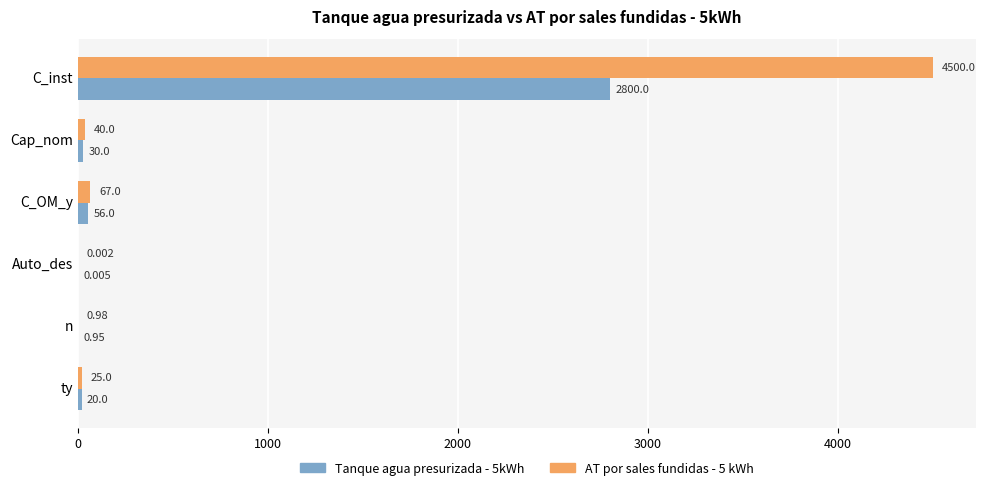

Is the value of AT por sales fundidas - 5 kWh at Cap_nom greater than the value of Tanque agua presurizada - 5kWh at Cap_nom?

Yes